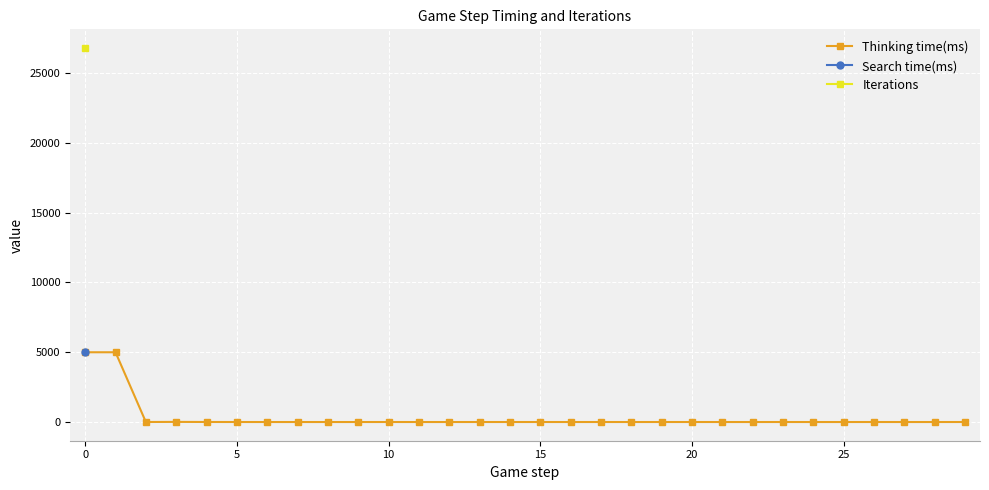

The value of Thinking time(ms) at 25 is -3240. True or false?

False